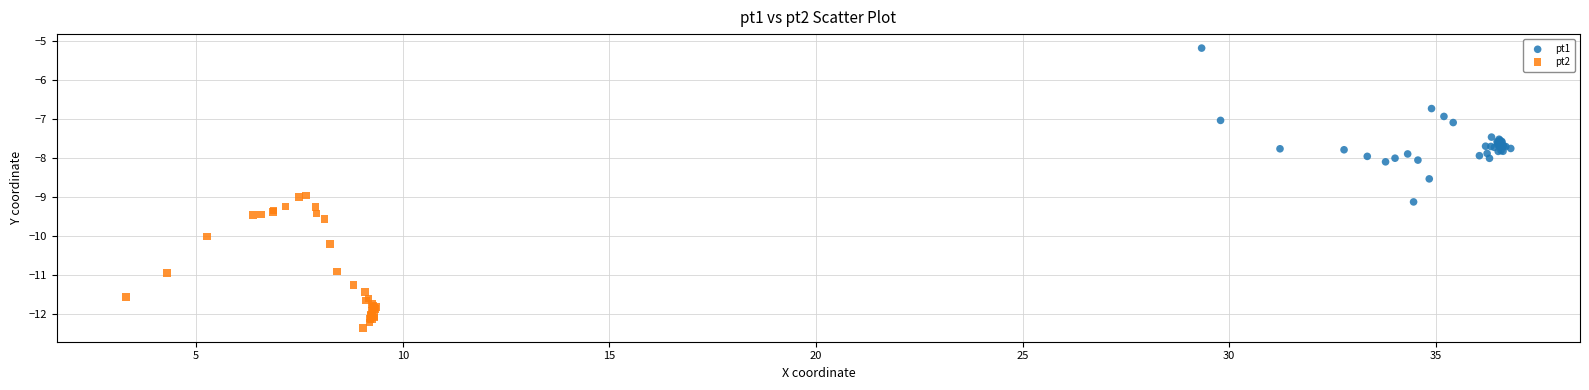

Which series reaches the minimum Y coordinate?

pt2